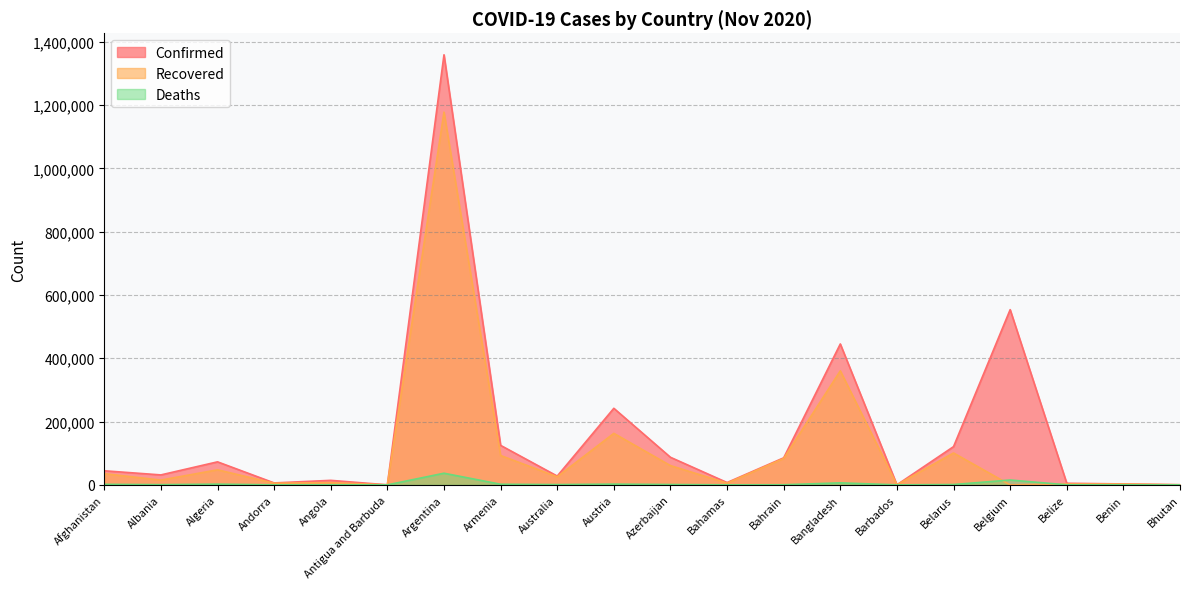

What is the total value across all series at Bhutan?

736